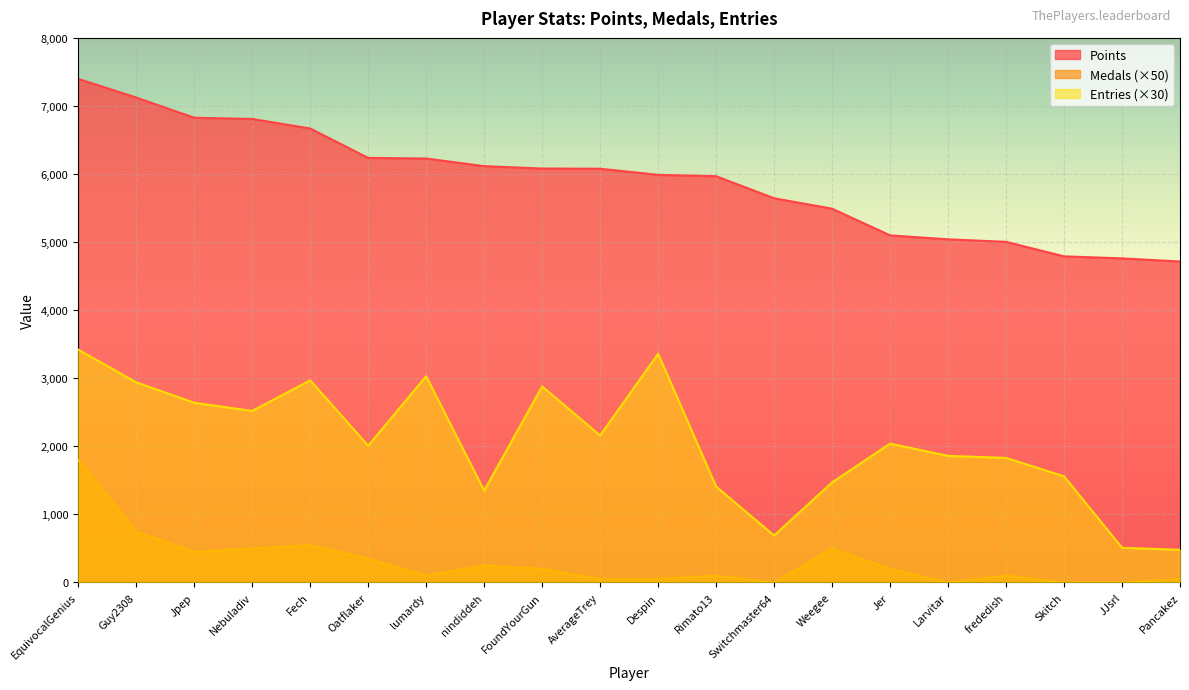

What is the sum of all Points values?

118069